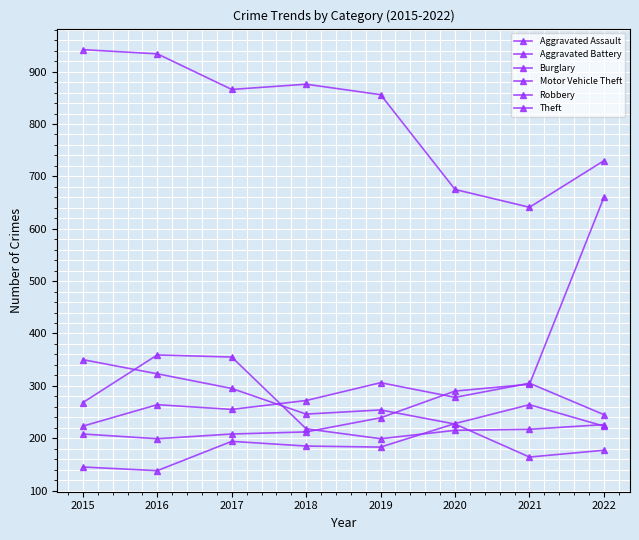

What is the difference between the second highest and minimum values in the Aggravated Battery series?

82